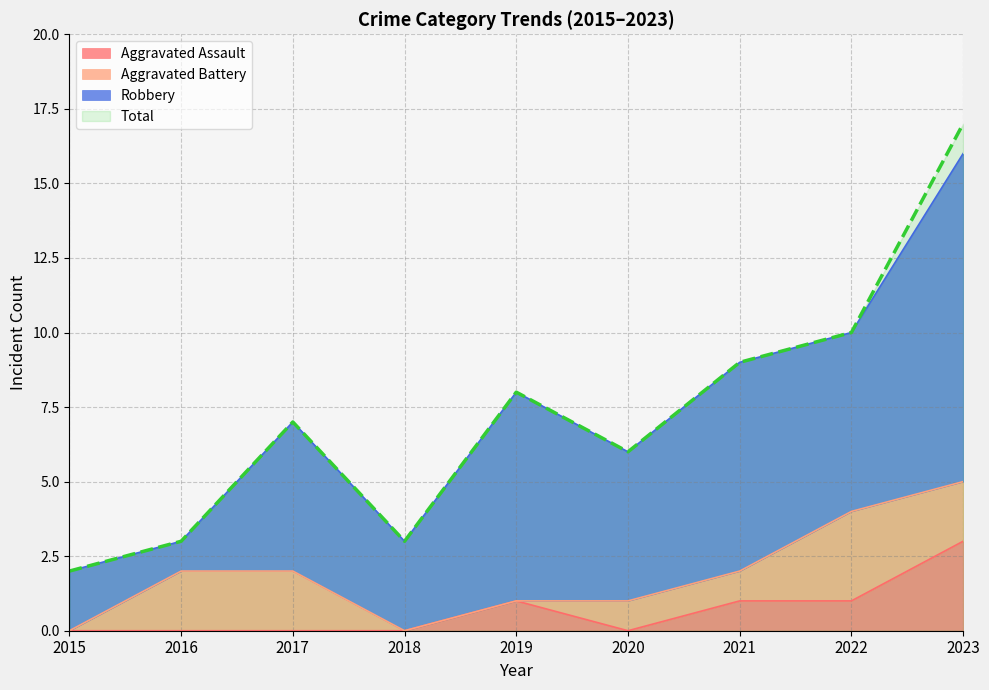

Is the value of Aggravated Assault at 2022 greater than the value of Total at 2016?

No